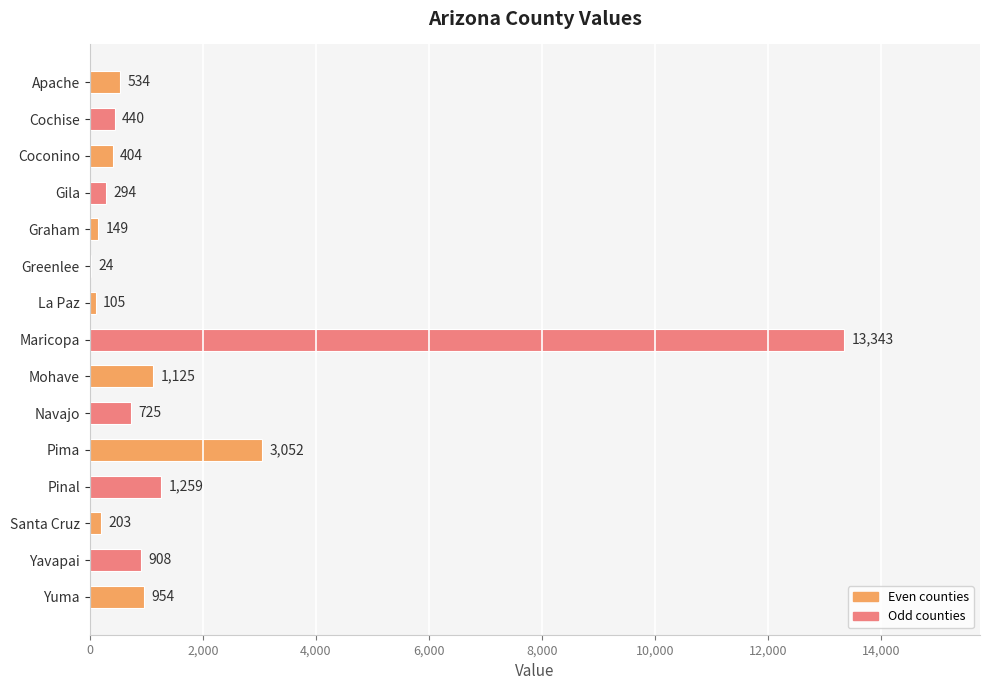

What is the sum of the values at Pima and Gila?

3346